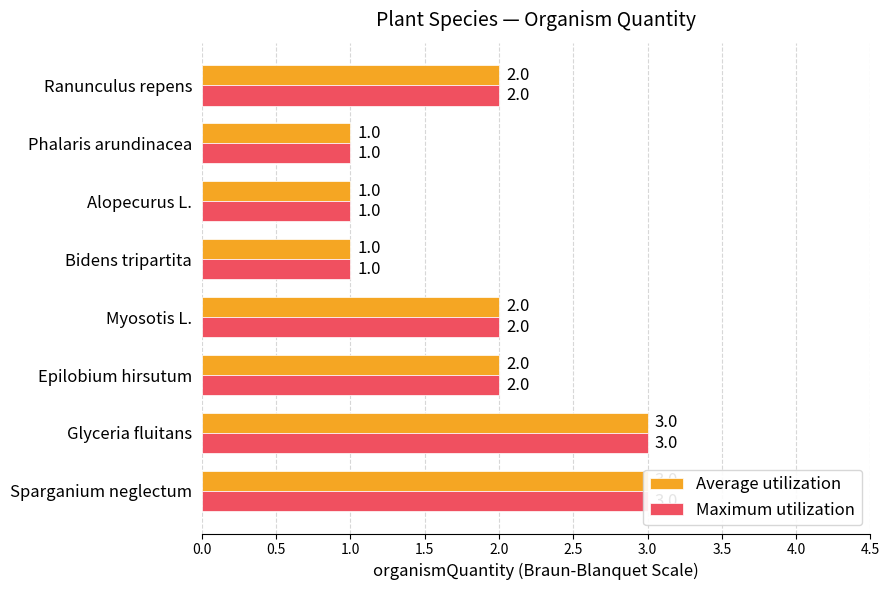

Is it true that Maximum utilization equals 2 at Epilobium hirsutum?

True